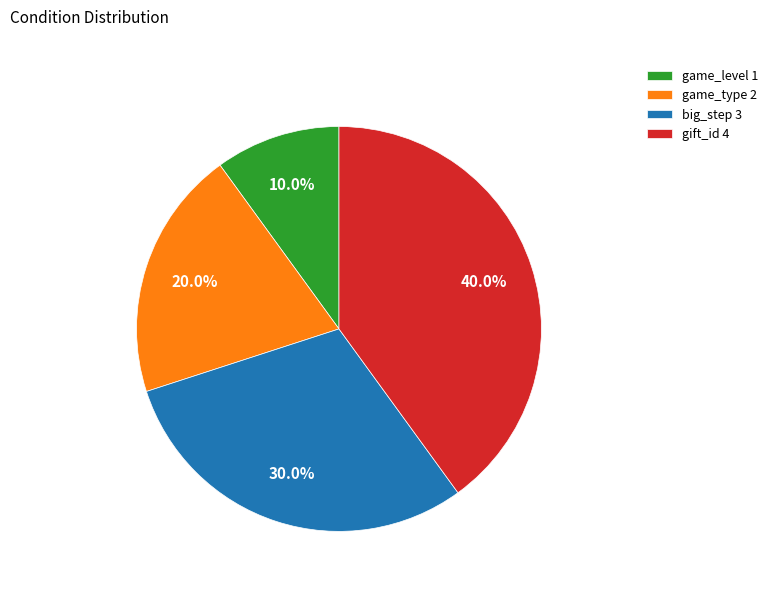

To the nearest percent, what portion does game_type represent?

20%